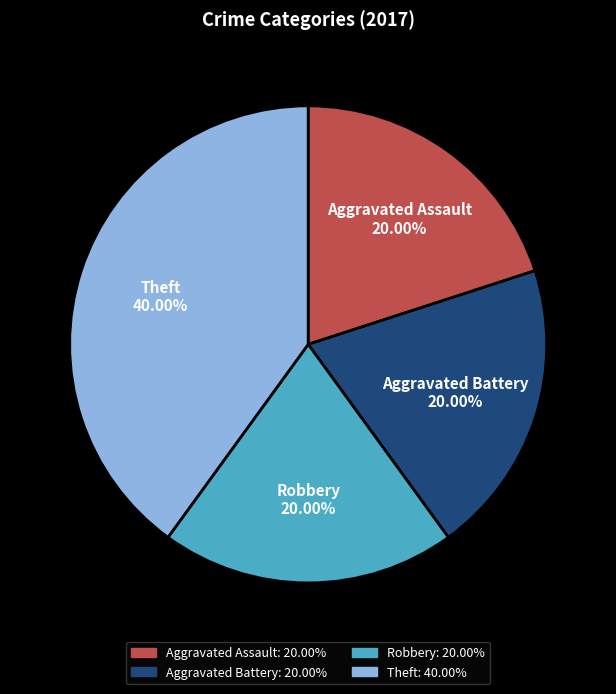

Which has a higher value, Theft or Robbery?

Theft